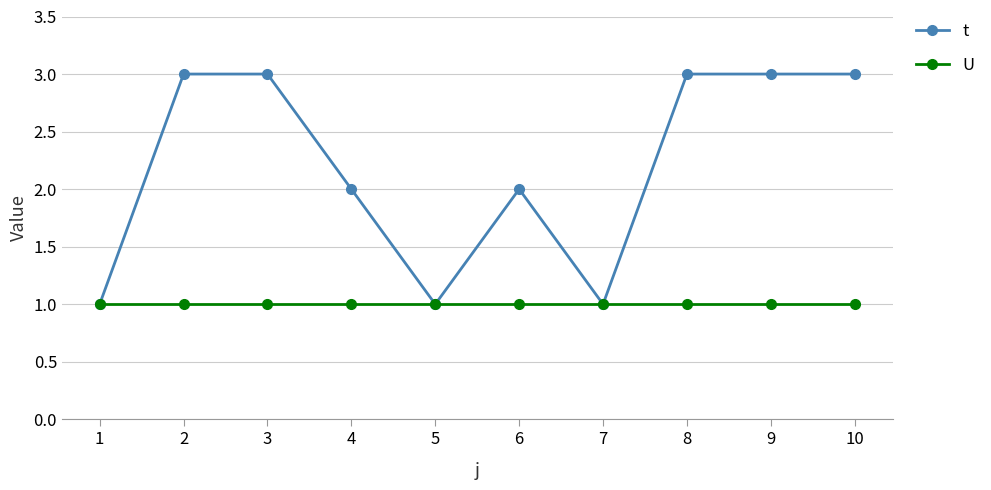

What is the maximum value shown in the chart?

3